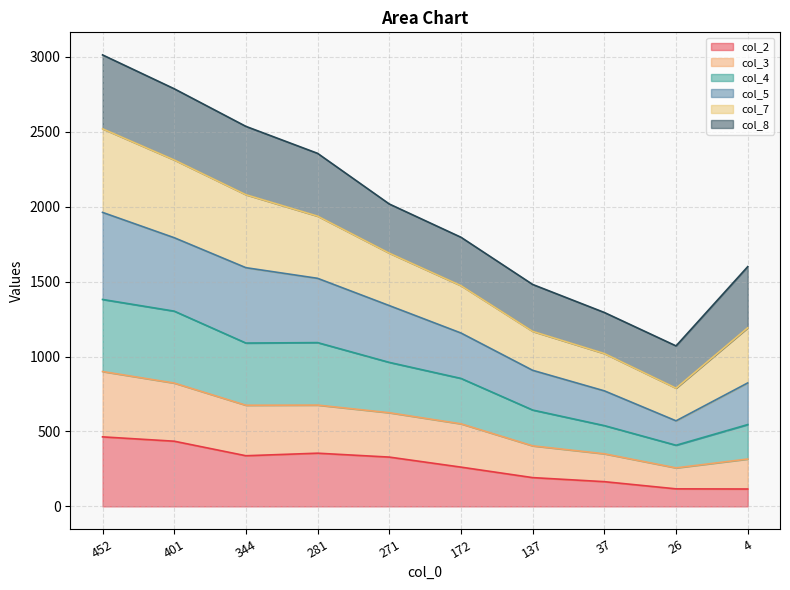

How many lines are shown in the chart?

6